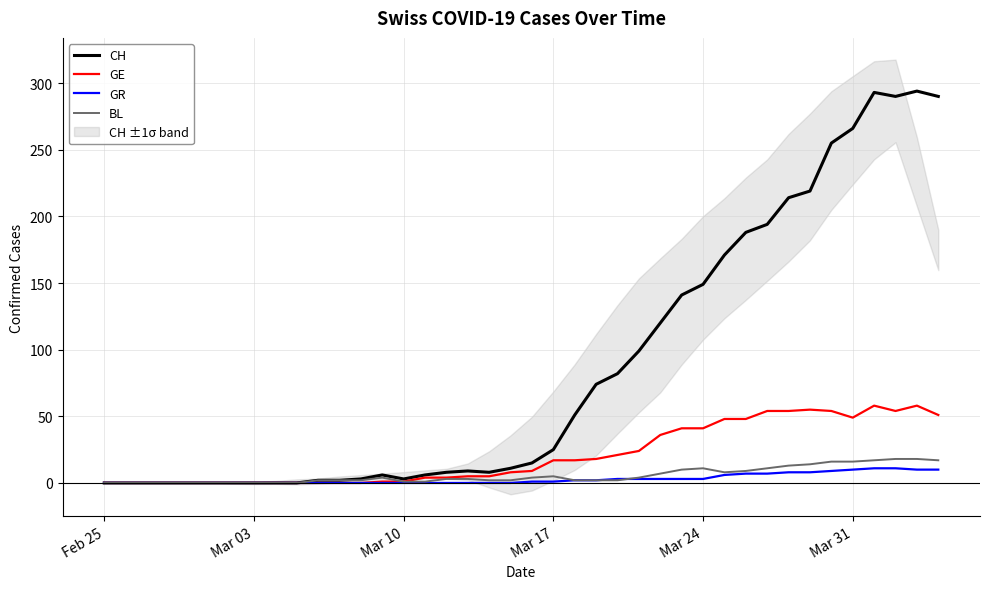

What is the highest value of the GE series?

58